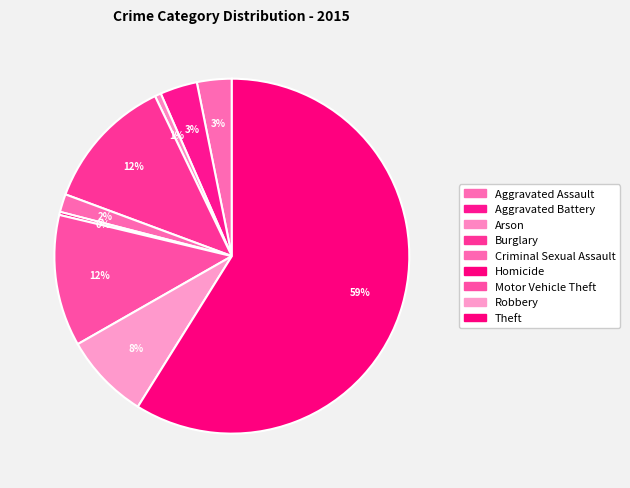

What percentage is the Aggravated Assault slice, to the nearest percent?

3%